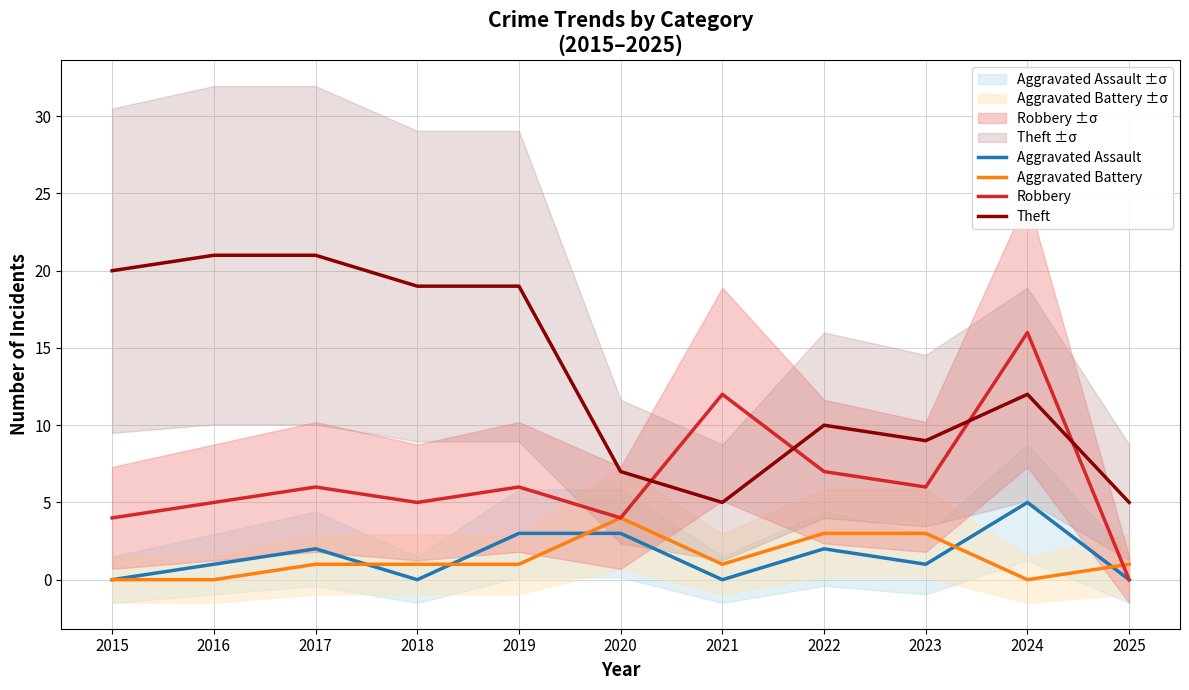

What is the value of the Aggravated Battery point at the 8th from the left?

3